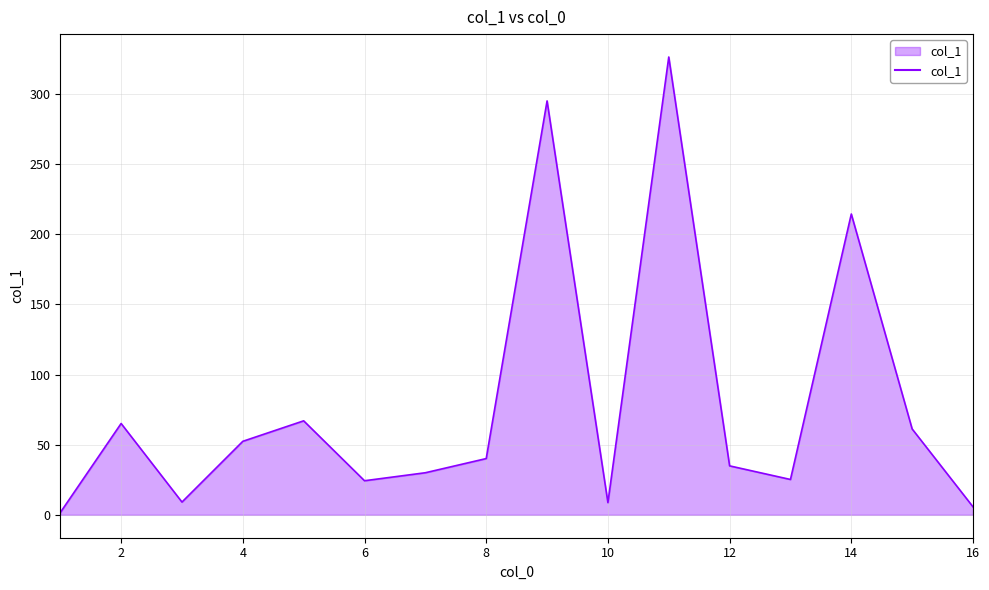

What is the minimum value shown in the chart?

1.6